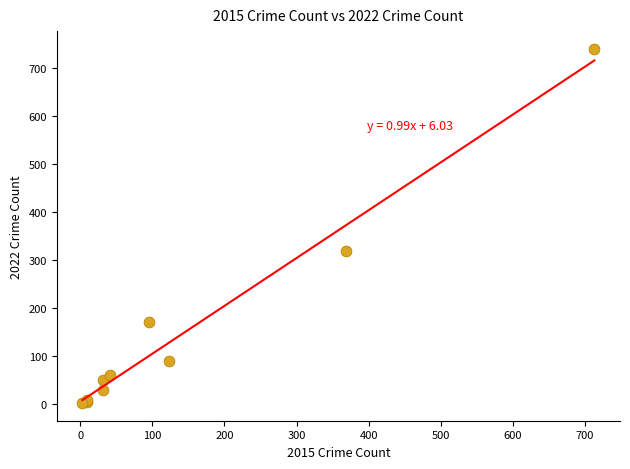

What Y value in the scatter plot is closest to 371?

319